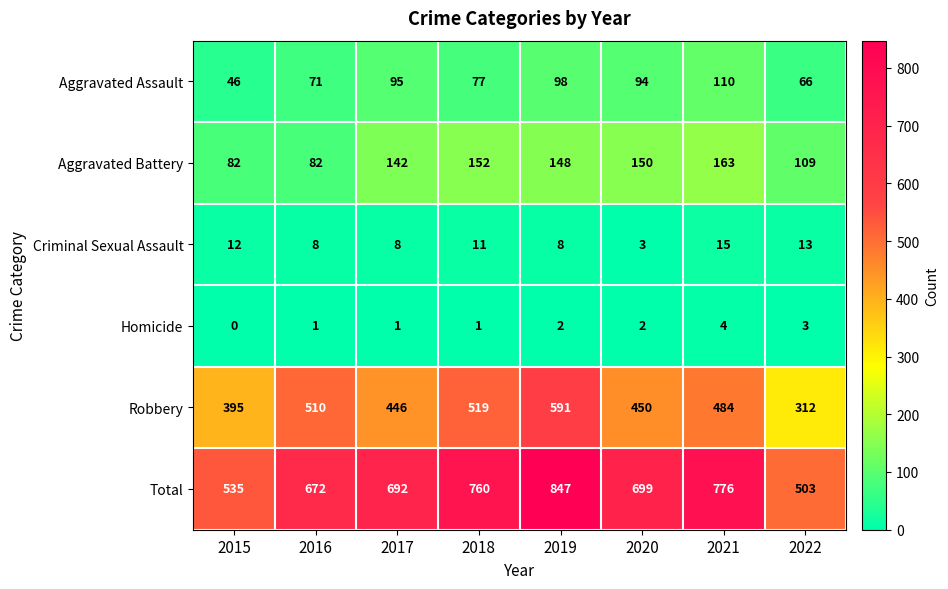

Is it true that Total equals 909 at 2017?

False